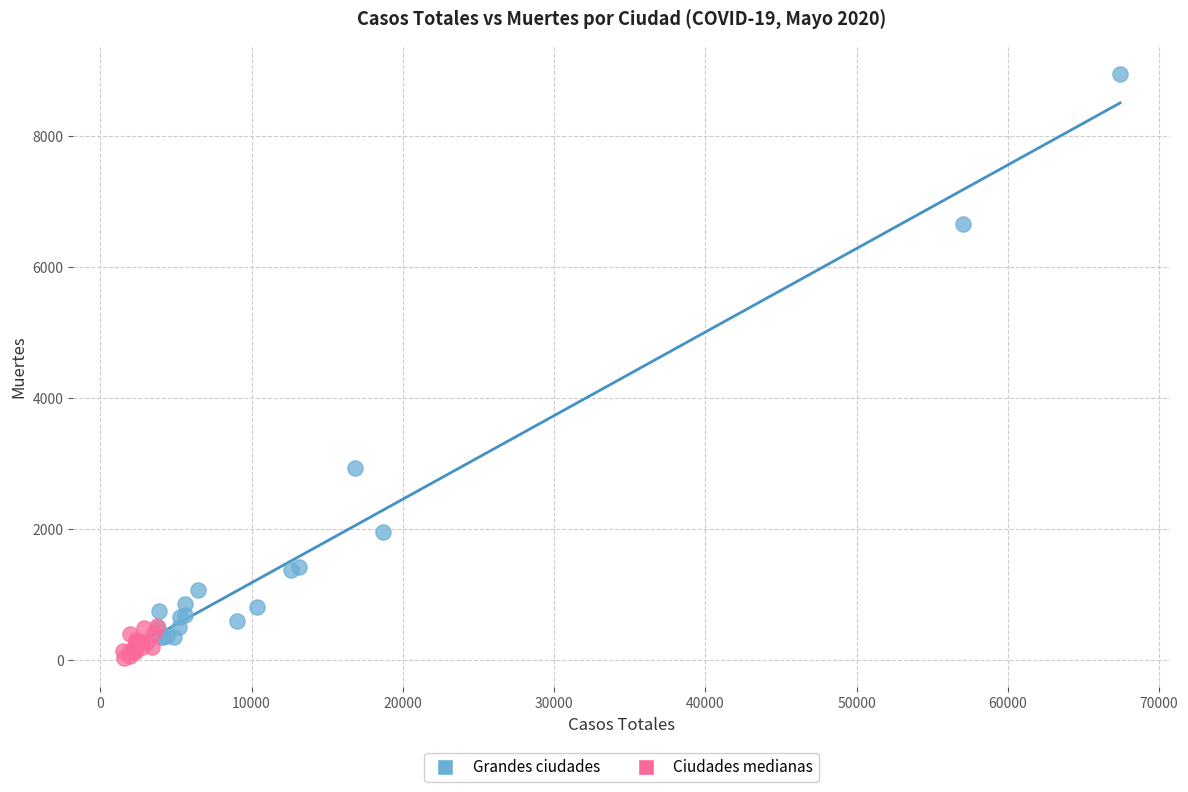

What are all the series names shown in the legend?

Grandes ciudades, Ciudades medianas